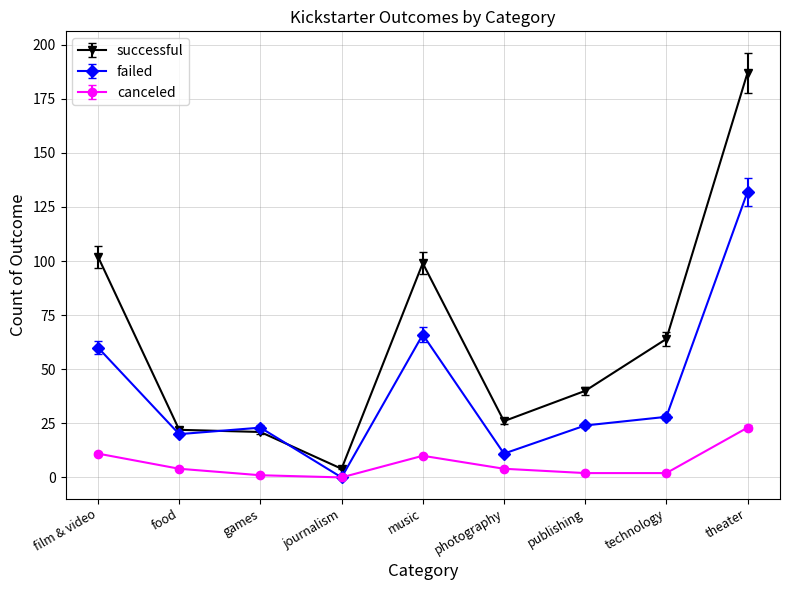

Rank the series by their average value, from highest to lowest.

successful, failed, canceled